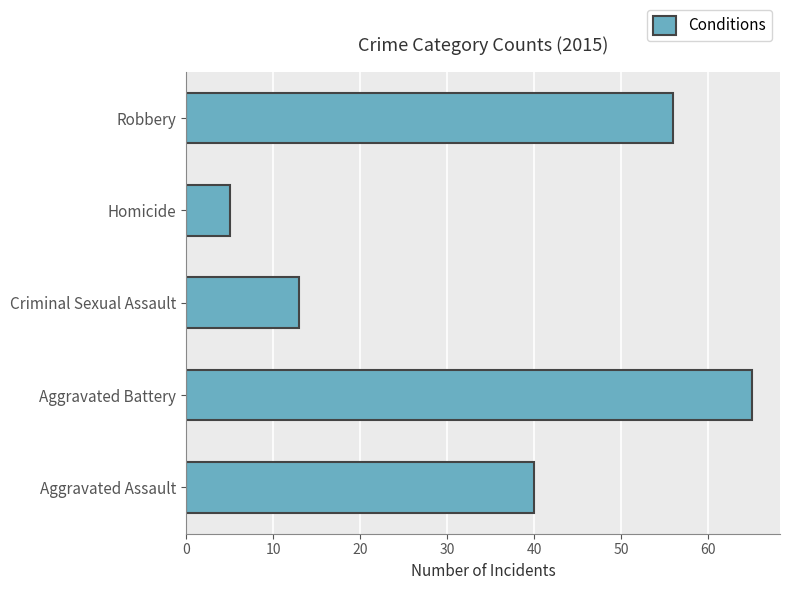

True or false: the data shows 18 at Criminal Sexual Assault.

False